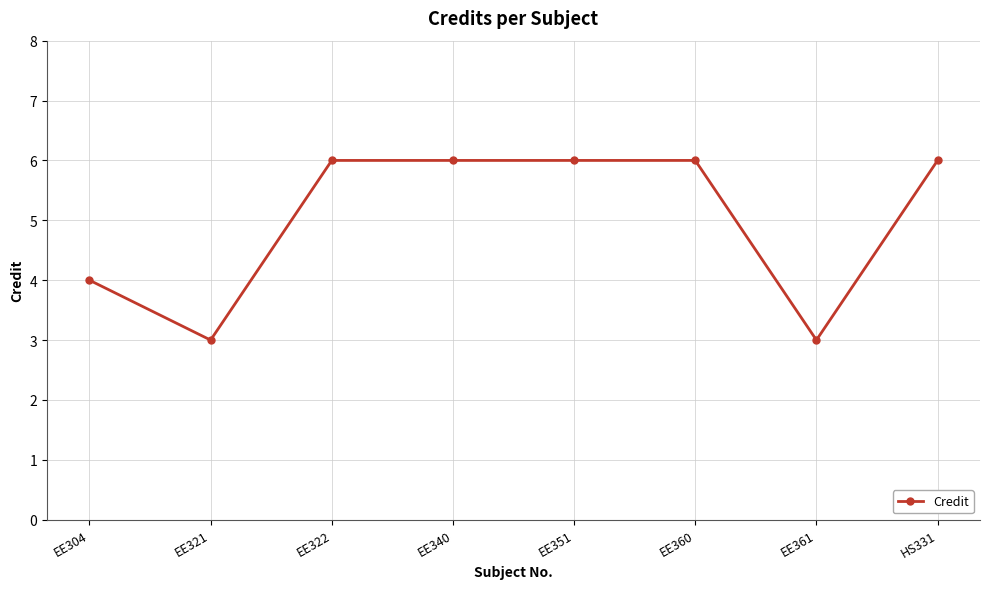

What is the difference between the maximum and minimum values?

3